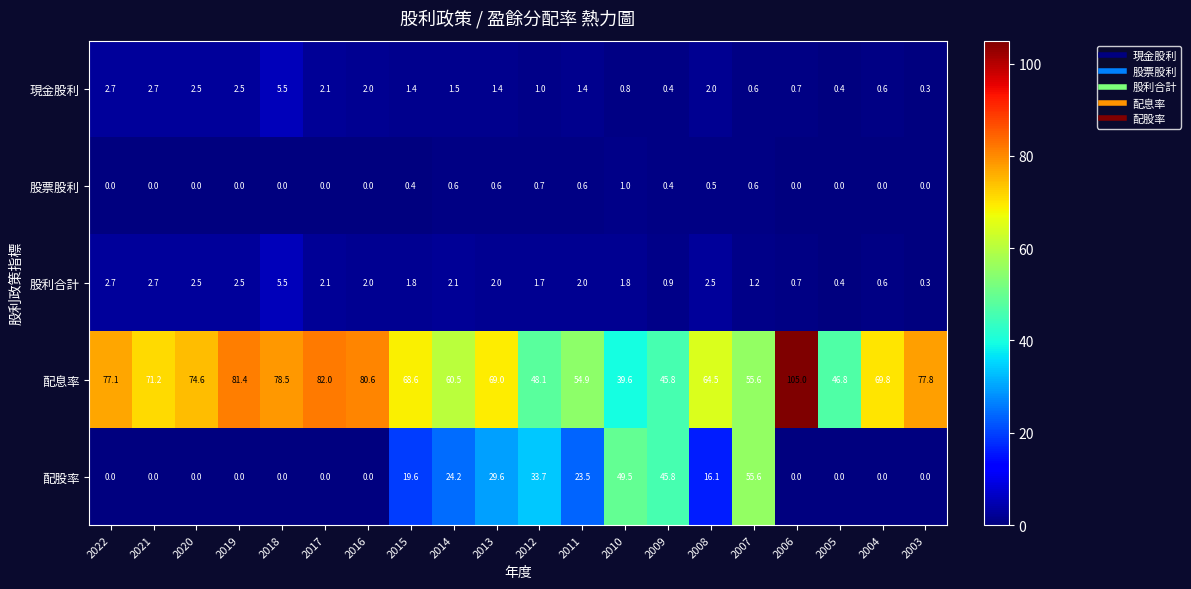

Which series has the largest total across all categories?

配息率